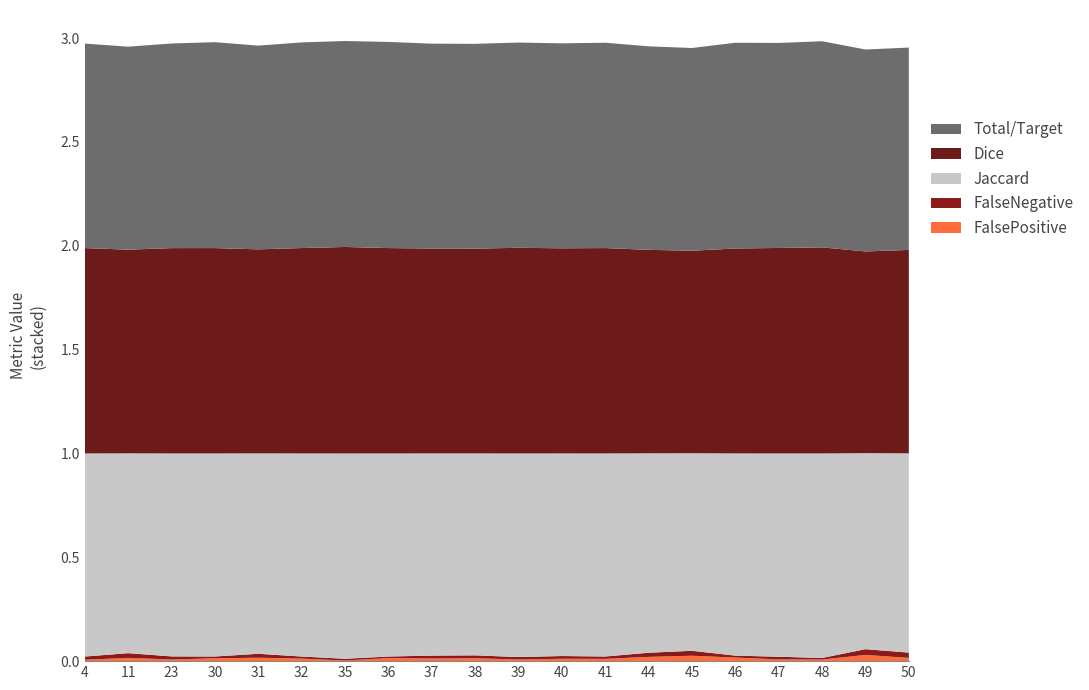

Reading left to right, transcribe all the data shown in this chart.

Total/Target: 4=1.0	11=1.0	23=1.0	30=1.0	31=1.0	32=1.0	35=1.0	36=1.0	37=1.0	38=1.0	39=1.0	40=1.0	41=1.0	44=1.0	45=1.0	46=1.0	47=1.0	48=1.0	49=1.0	50=1.0
Dice: 4=1.0	11=1.0	23=1.0	30=1.0	31=1.0	32=1.0	35=1.0	36=1.0	37=1.0	38=1.0	39=1.0	40=1.0	41=1.0	44=1.0	45=1.0	46=1.0	47=1.0	48=1.0	49=1.0	50=1.0
Jaccard: 4=1.0	11=1.0	23=1.0	30=1.0	31=1.0	32=1.0	35=1.0	36=1.0	37=1.0	38=1.0	39=1.0	40=1.0	41=1.0	44=1.0	45=1.0	46=1.0	47=1.0	48=1.0	49=0.9	50=1.0
FalseNegative: 4=0.0	11=0.0	23=0.0	30=0.0	31=0.0	32=0.0	35=0.0	36=0.0	37=0.0	38=0.0	39=0.0	40=0.0	41=0.0	44=0.0	45=0.0	46=0.0	47=0.0	48=0.0	49=0.0	50=0.0
FalsePositive: 4=0.0	11=0.0	23=0.0	30=0.0	31=0.0	32=0.0	35=0.0	36=0.0	37=0.0	38=0.0	39=0.0	40=0.0	41=0.0	44=0.0	45=0.0	46=0.0	47=0.0	48=0.0	49=0.0	50=0.0